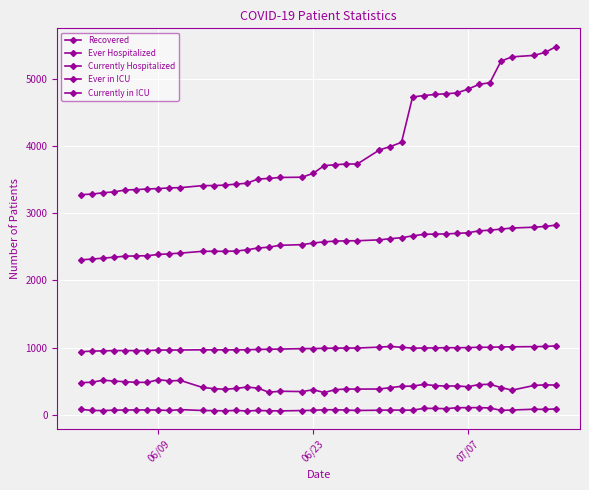

Does the chart have visible grid lines?

Yes